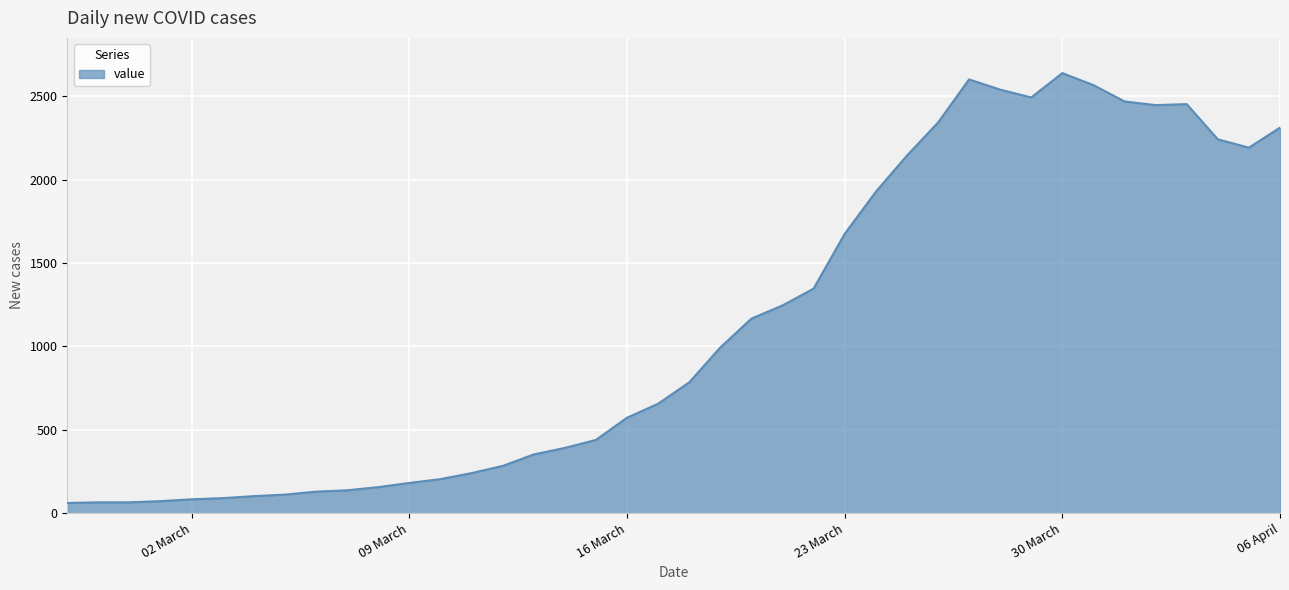

What is the greatest value displayed?

2638